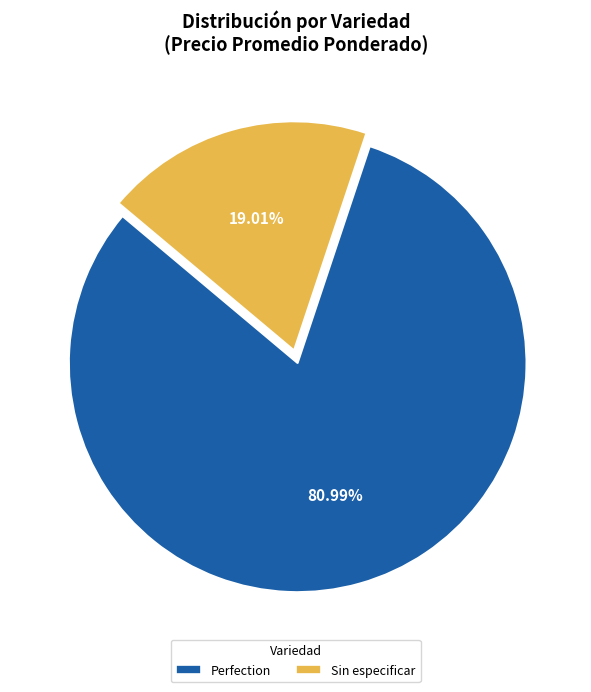

To the nearest percent, what is the difference between the largest and smallest slice percentages?

62%